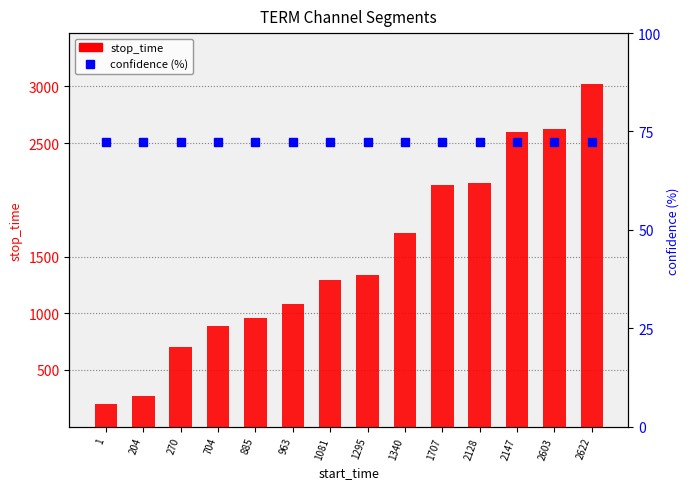

Reading right to left, what are all the values shown in this chart?

stop_time: 3018.0	2621.0	2602.0	2146.0	2127.0	1706.0	1339.0	1294.0	1080.0	962.0	884.0	703.0	269.0	203.0
confidence (%): 72.2	72.2	72.2	72.2	72.2	72.2	72.2	72.2	72.2	72.2	72.2	72.2	72.2	72.2